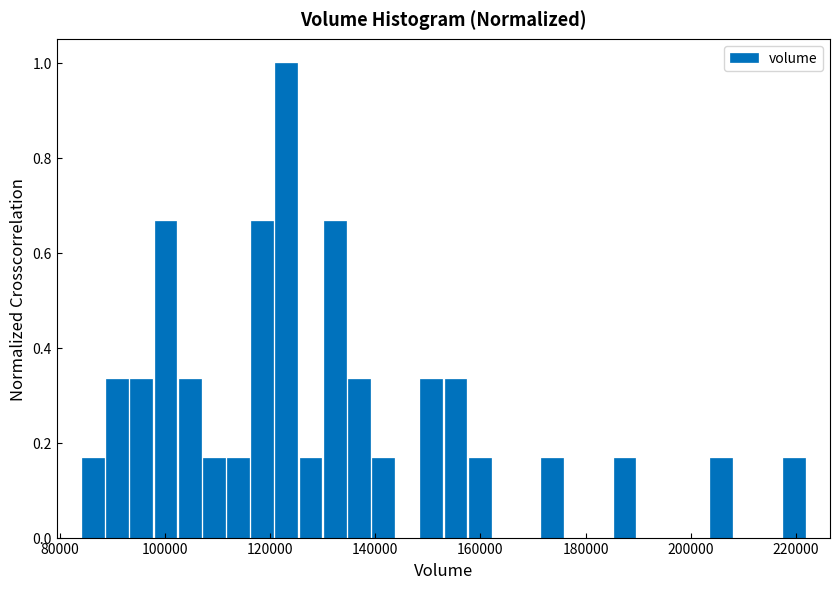

Around what value on the x-axis is the tallest bar? Give the approximate position of its centre, as read against the axis.

124000